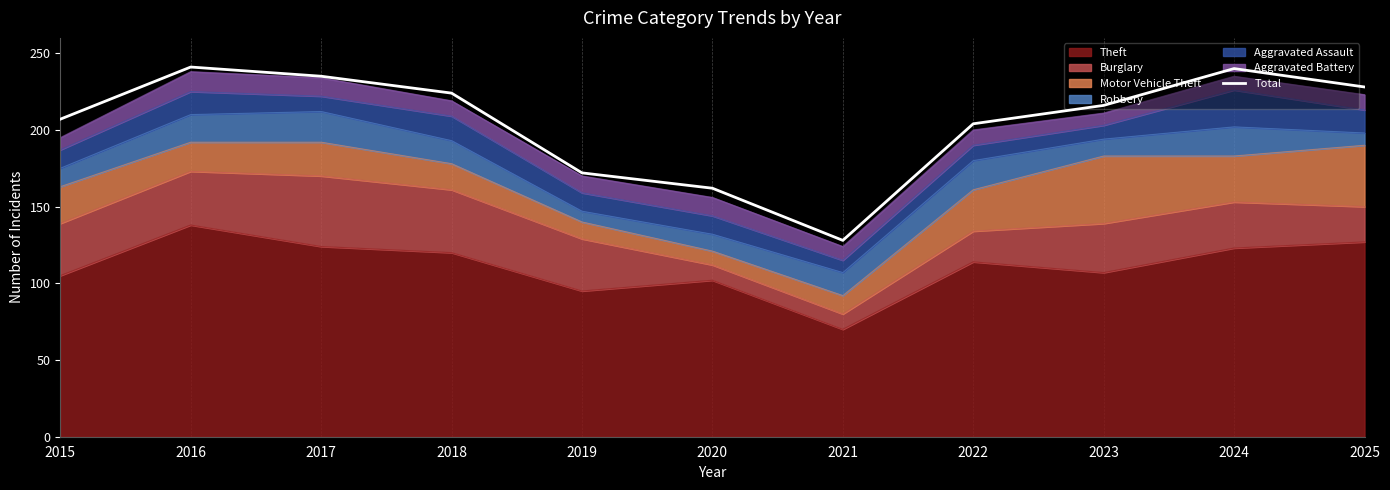

Where is the first local maximum?

2016